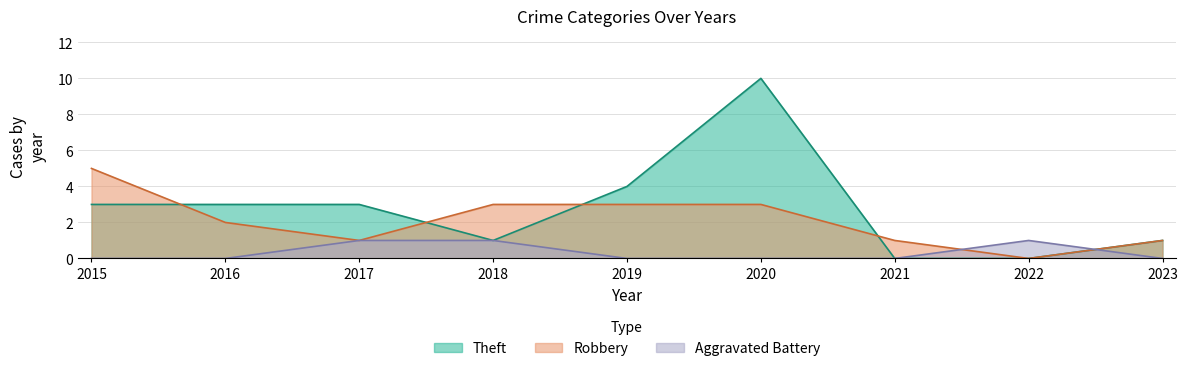

True or false: Aggravated Battery and Robbery intersect in this chart.

True